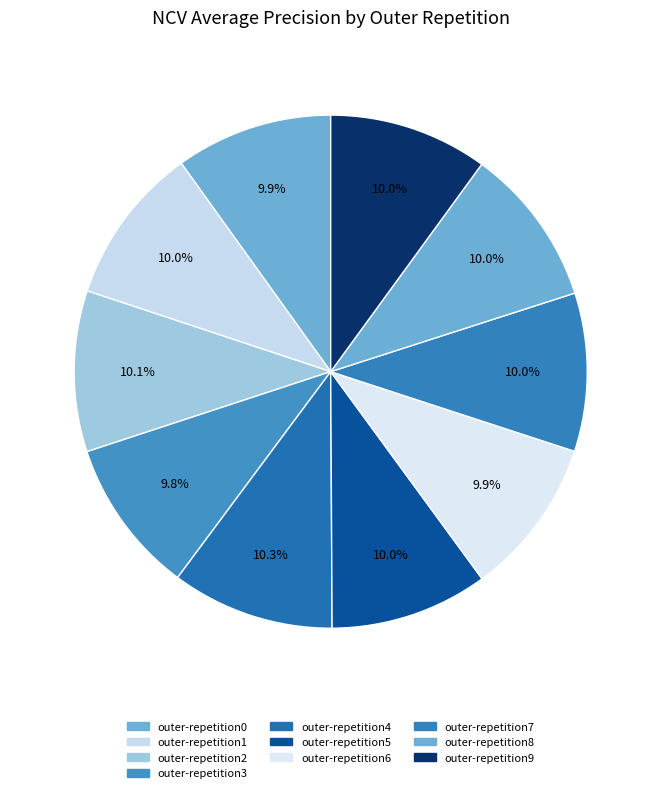

Count the number of slices in the pie.

10